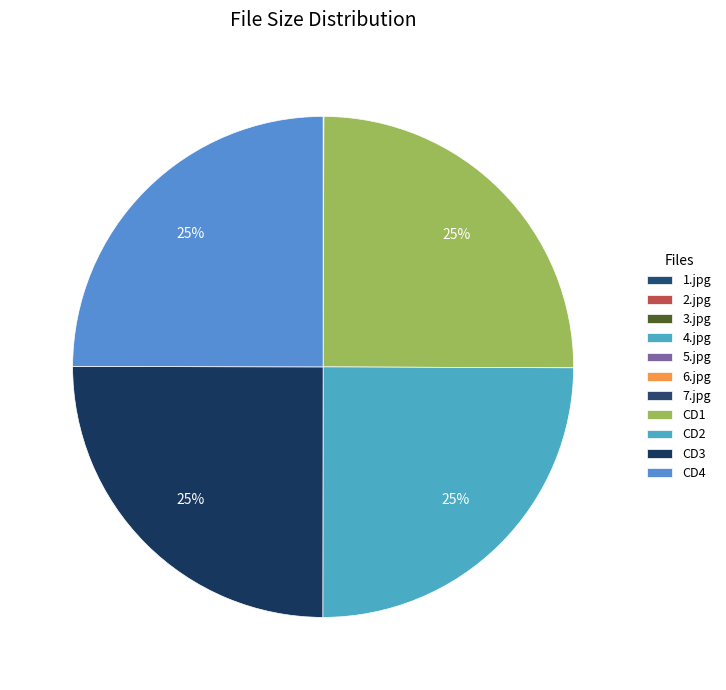

Does 2.jpg represent more than half of the total?

No